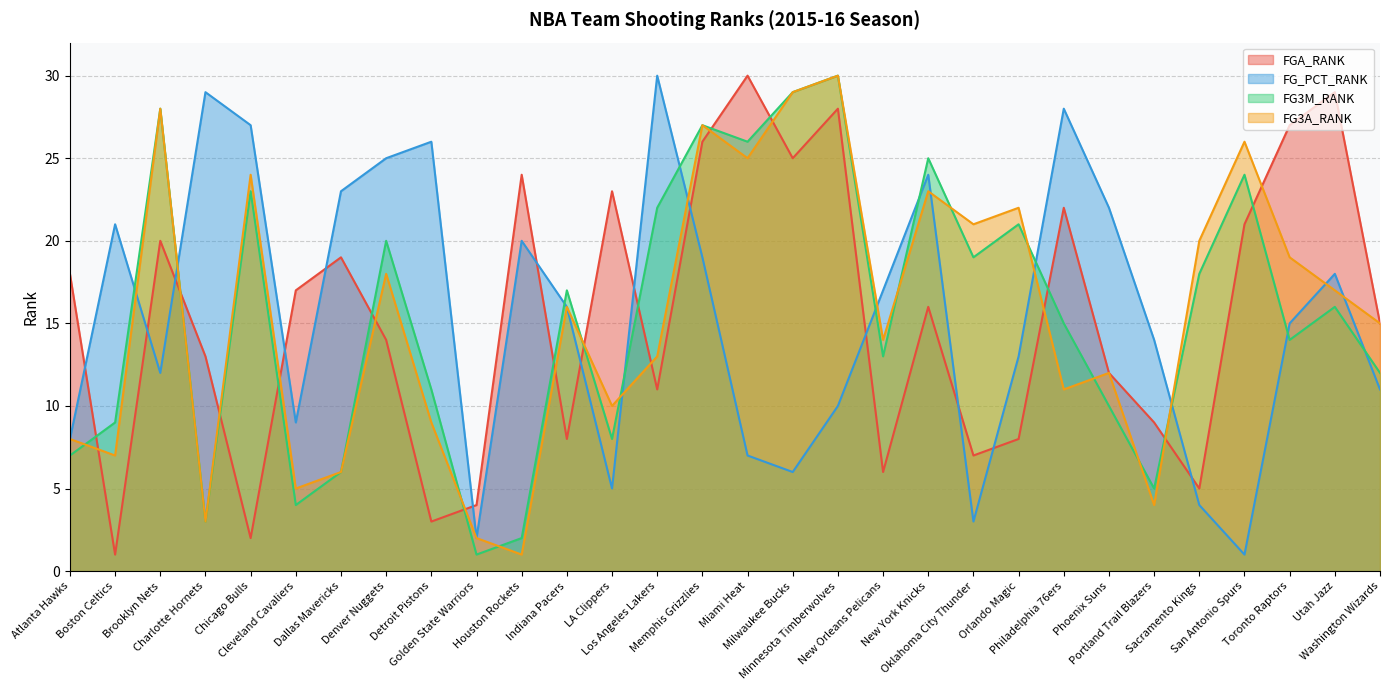

Which series has the widest spread of values?

FGA_RANK